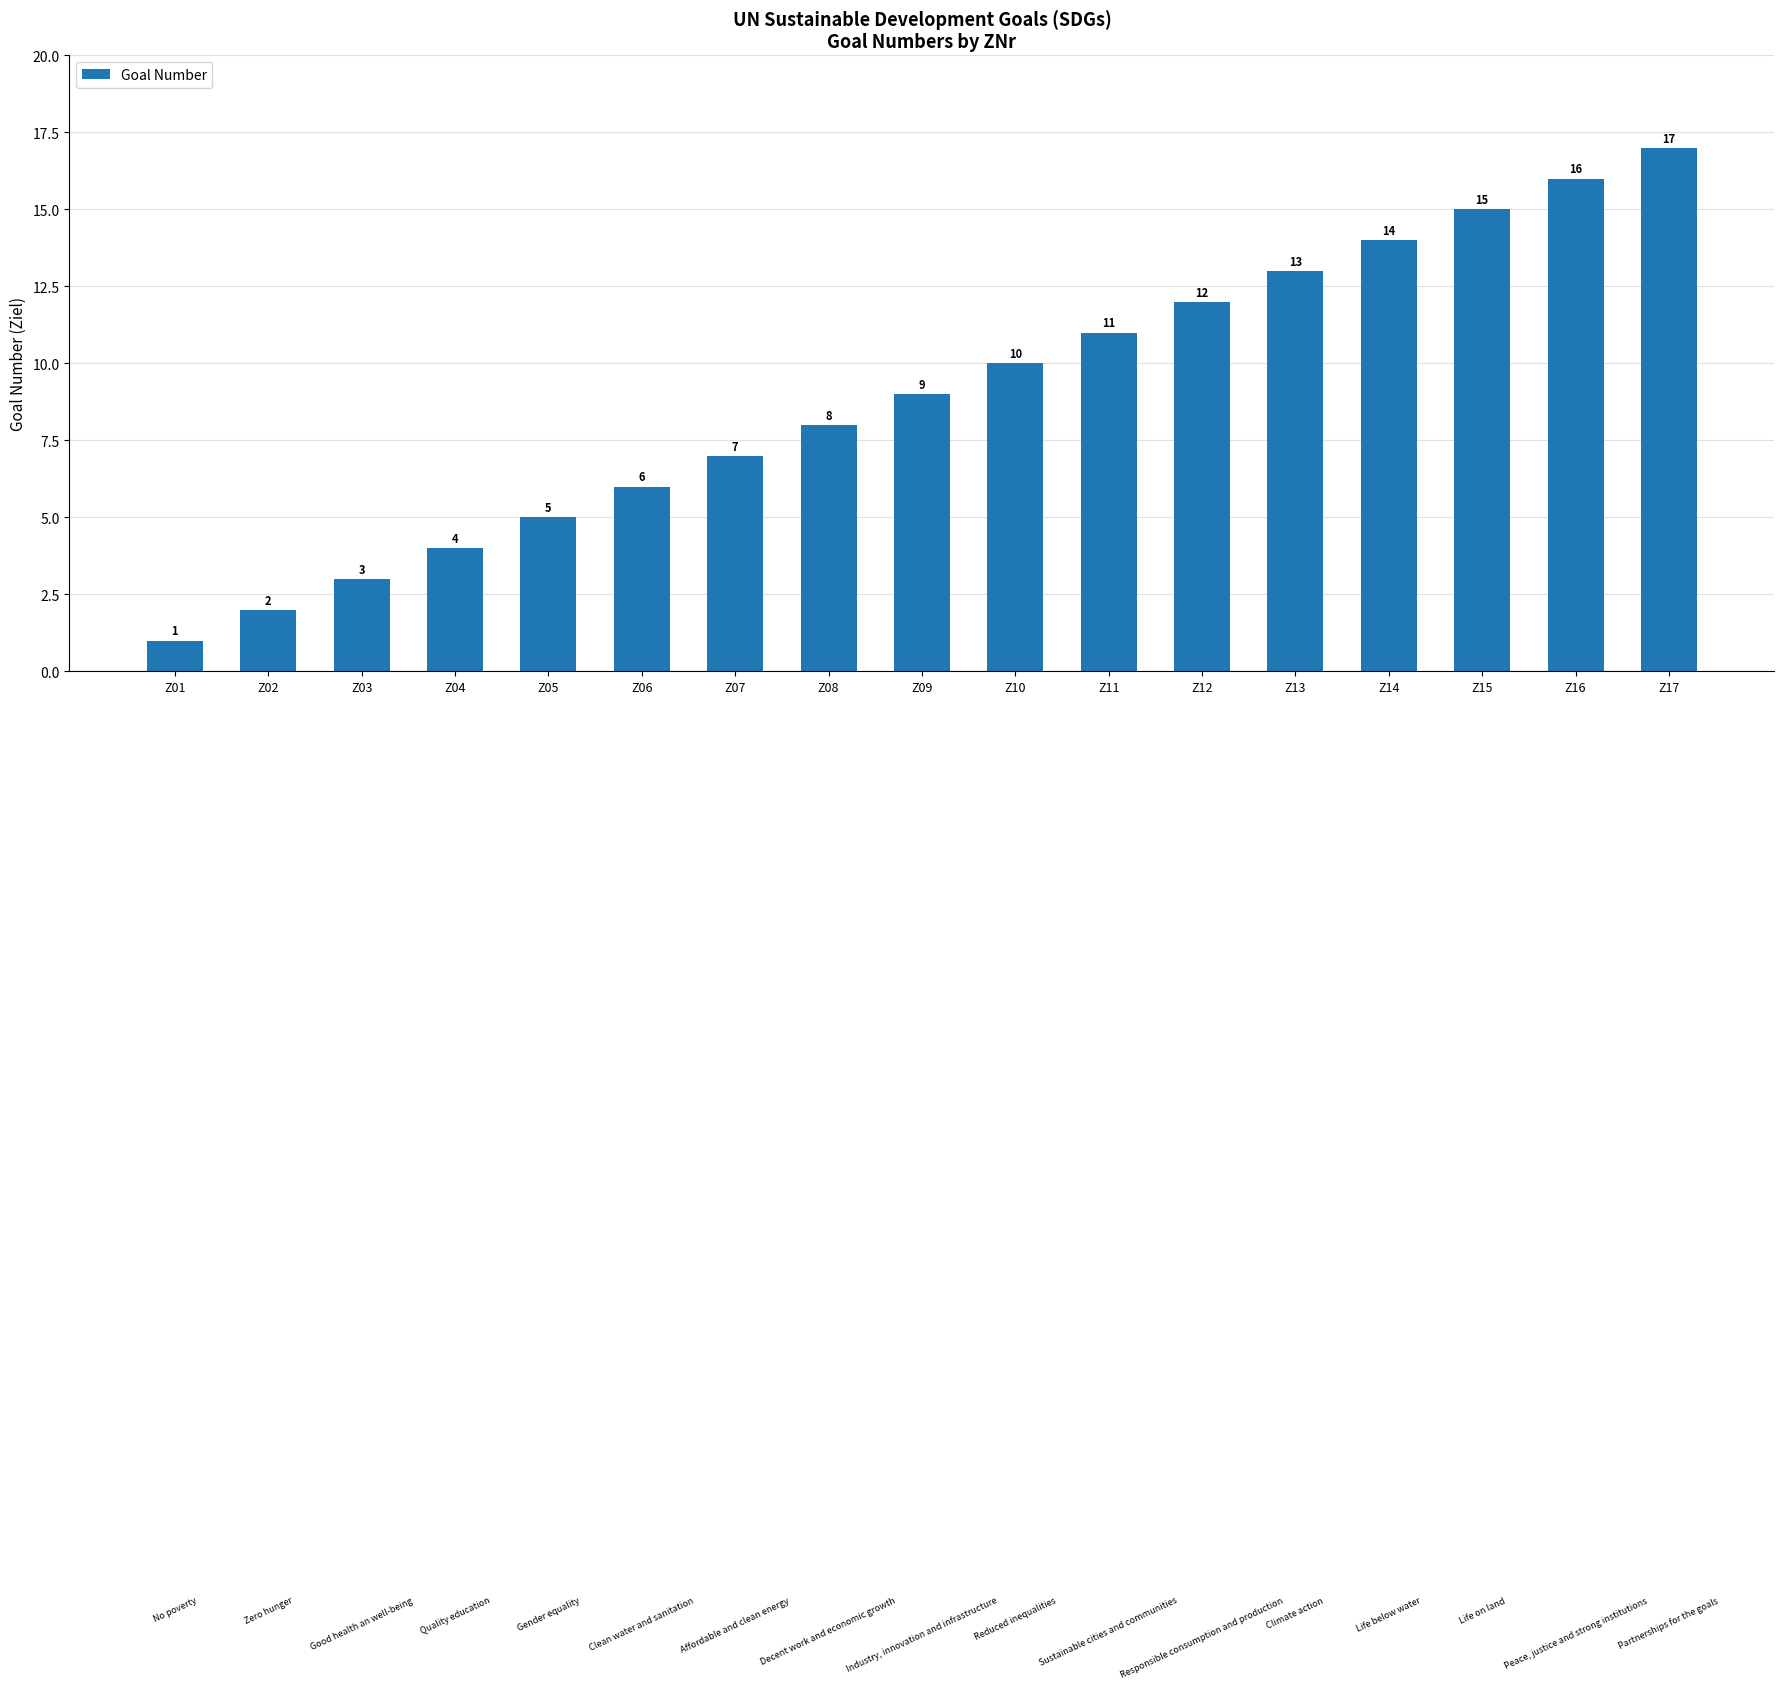

What is the sum of the values at Z01 and Z04?

5